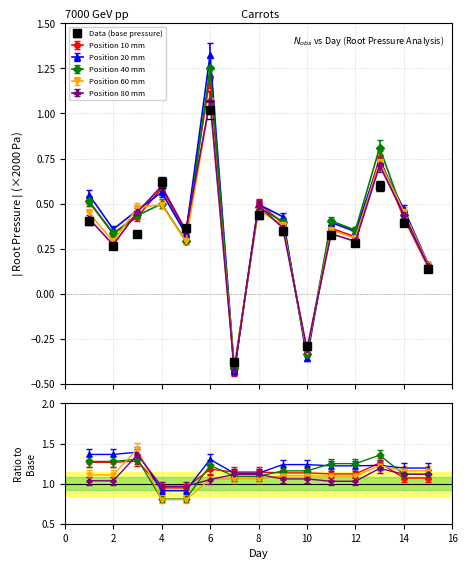

At which label is col_38 (pos20) closest to 0?

15